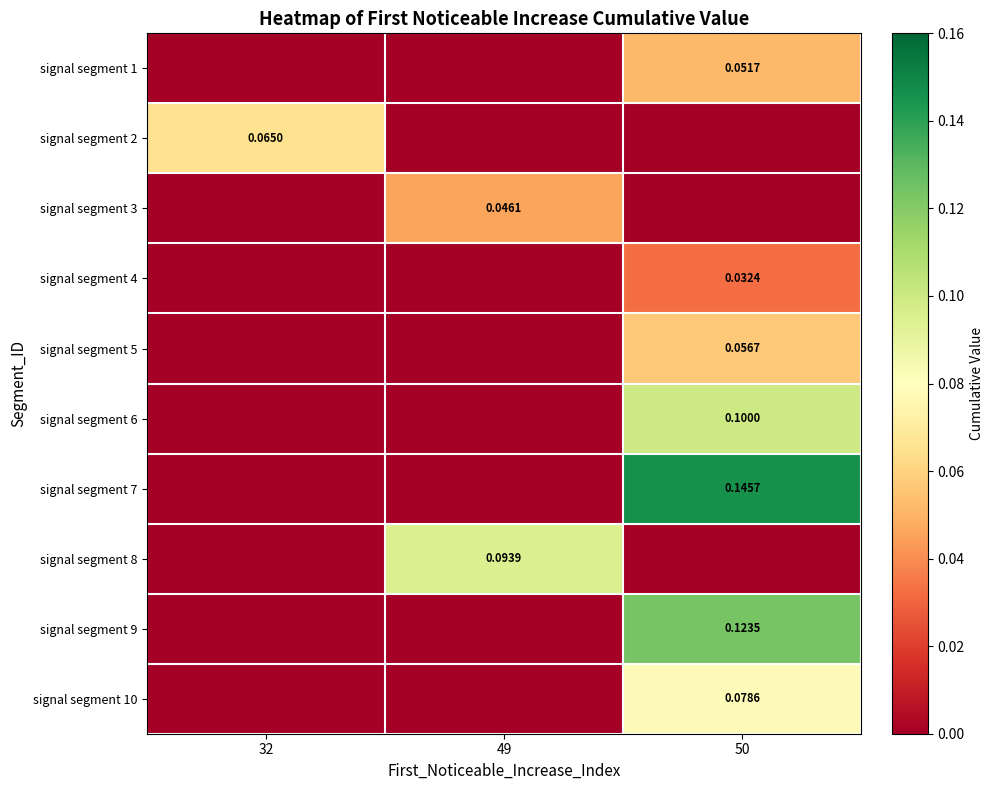

Rank the categories by signal segment 7 value from highest to lowest.

50, 32, 49